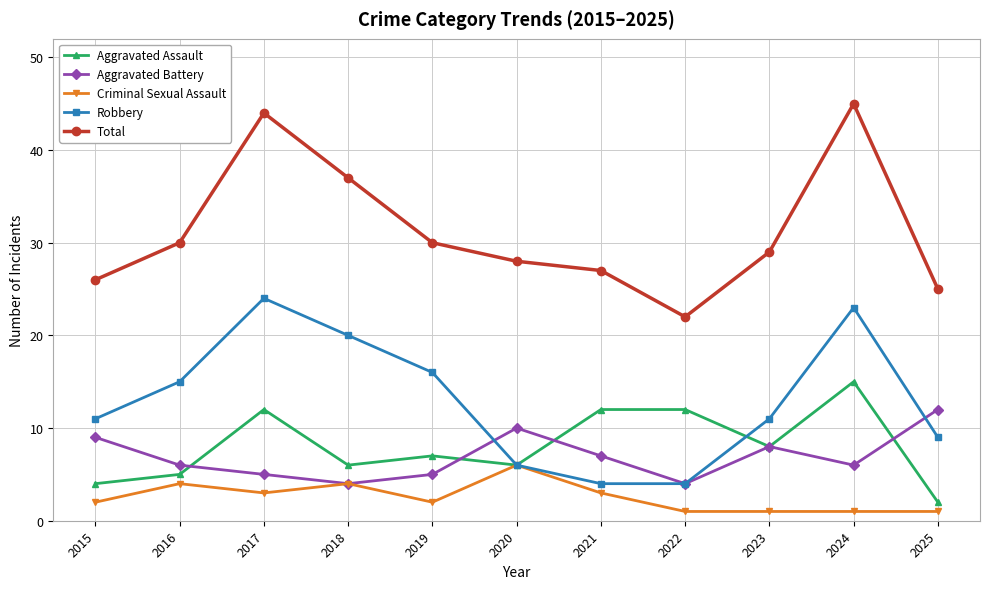

How many interior local valleys does the Aggravated Assault series have?

3